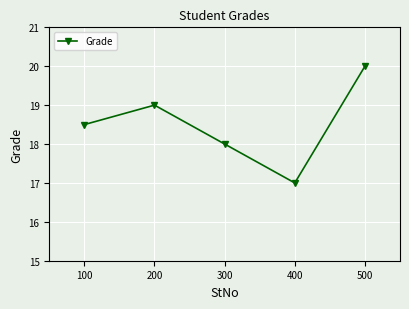

At which category does the chart reach its peak across all series?

500